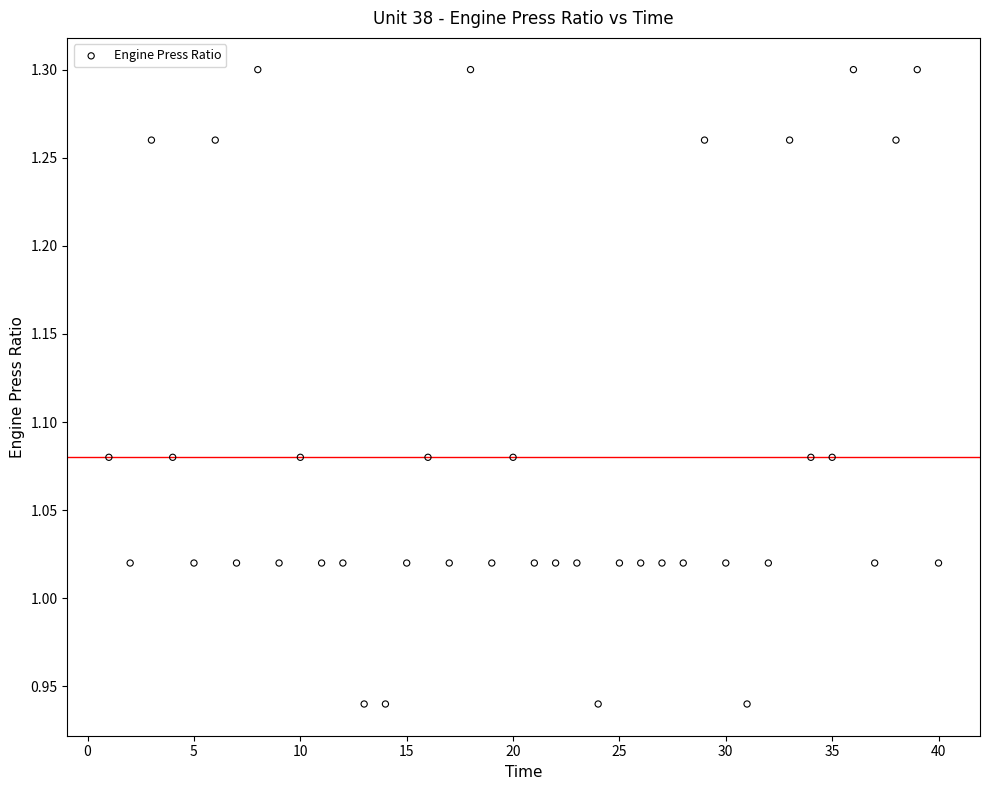

What is the range of Y values (max minus min)?

0.4